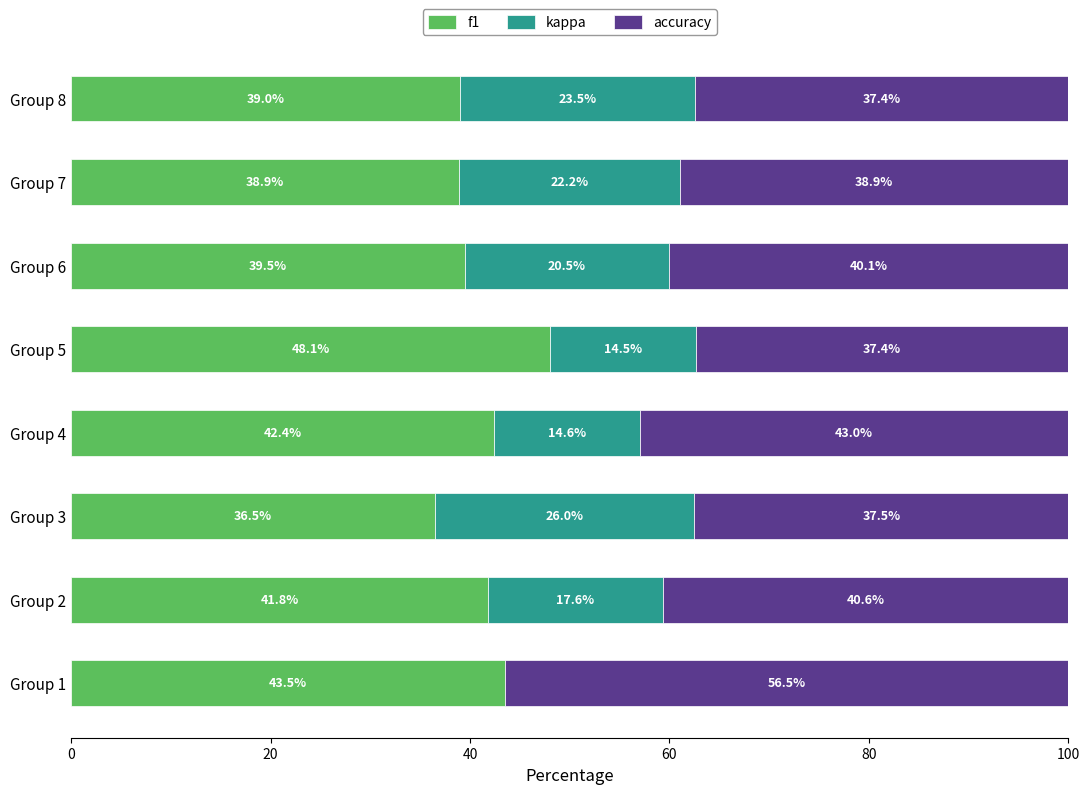

How many categories are shown in the chart?

8